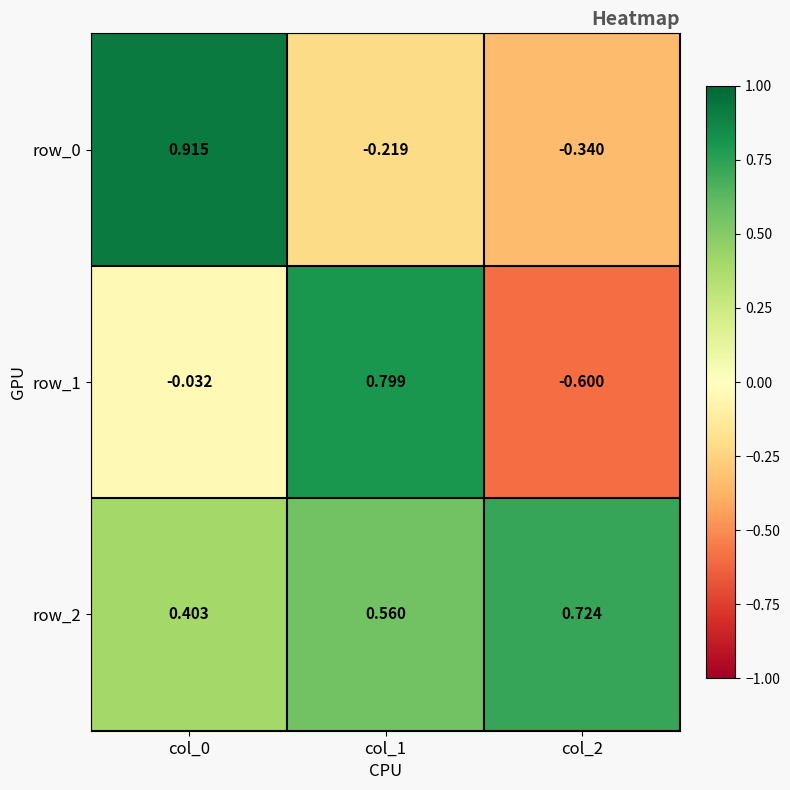

At which category is the sum across all series the highest?

col_0